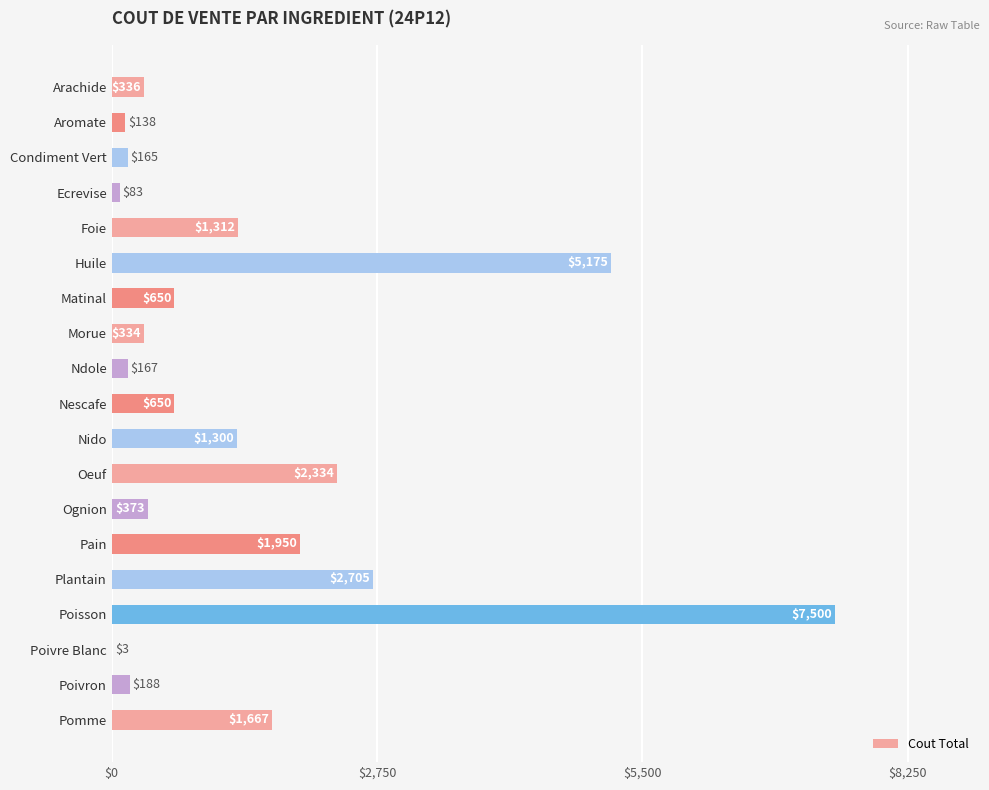

Between Arachide and Aromate, which is larger?

Arachide